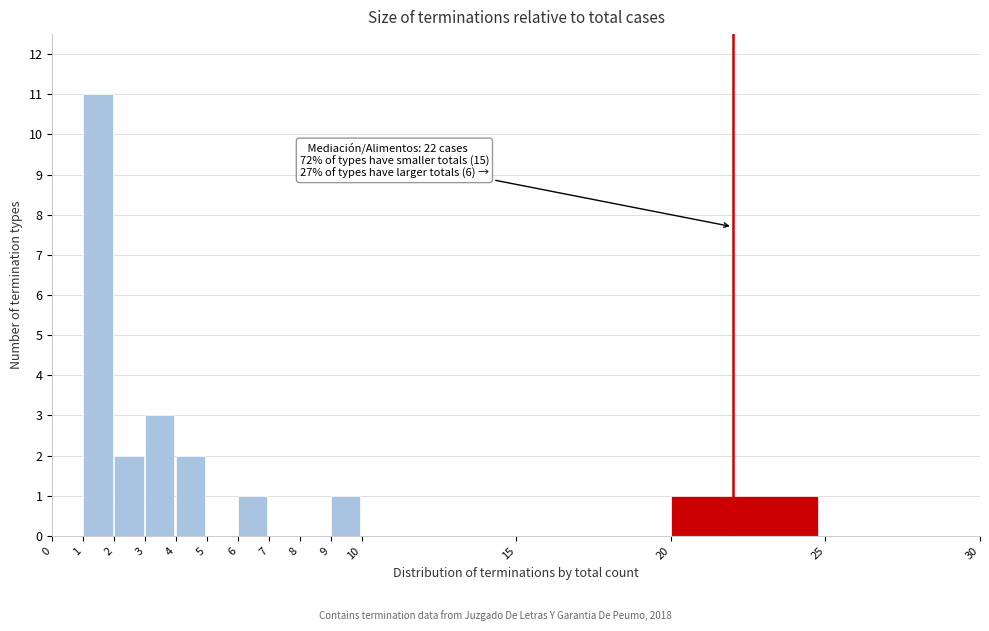

Which range on the x-axis has the tallest bar?

1 to 2